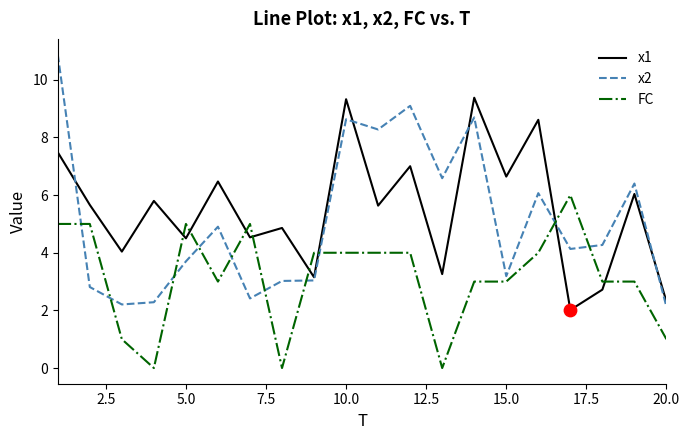

True or false: x1 and FC intersect in this chart.

True